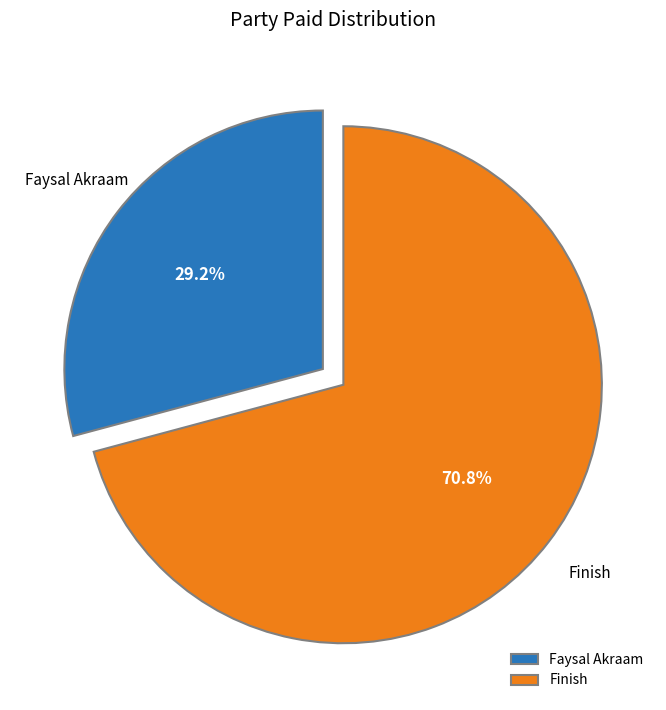

Approximately how many times larger is the value at Finish compared to Faysal Akraam?

2.4